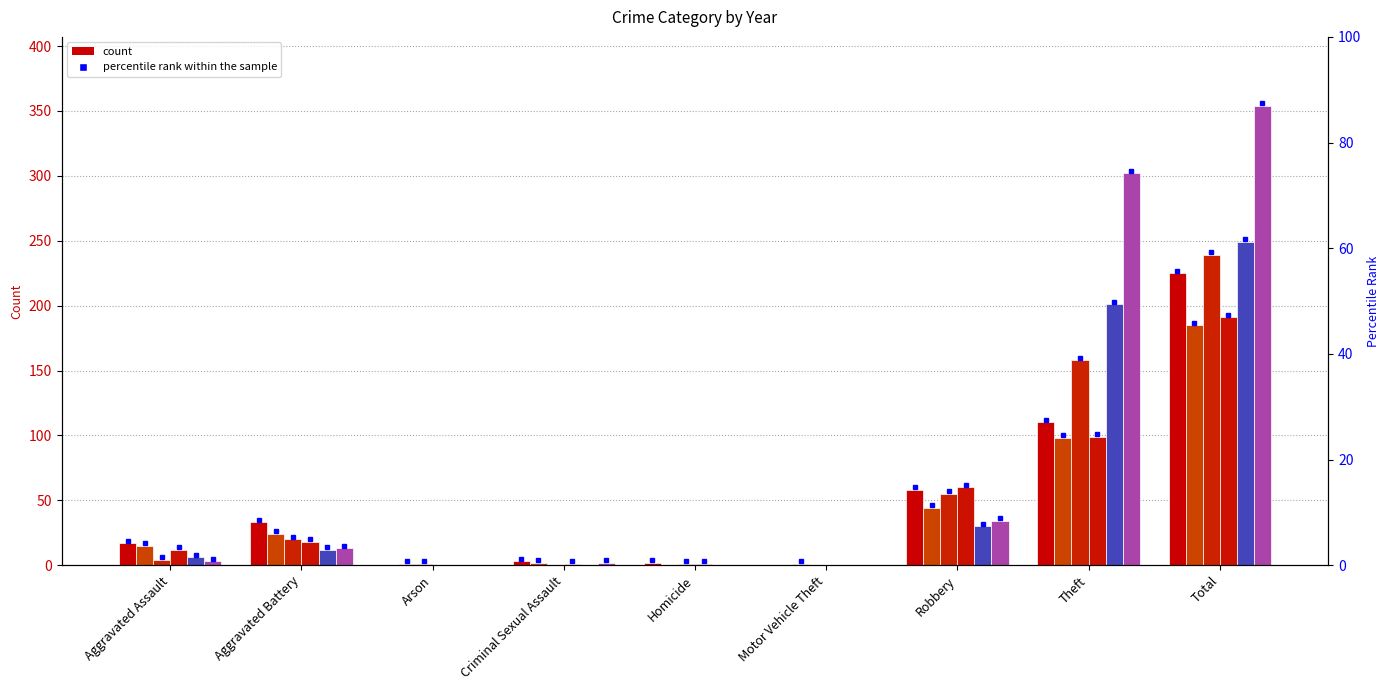

Does the chart contain any negative values?

No